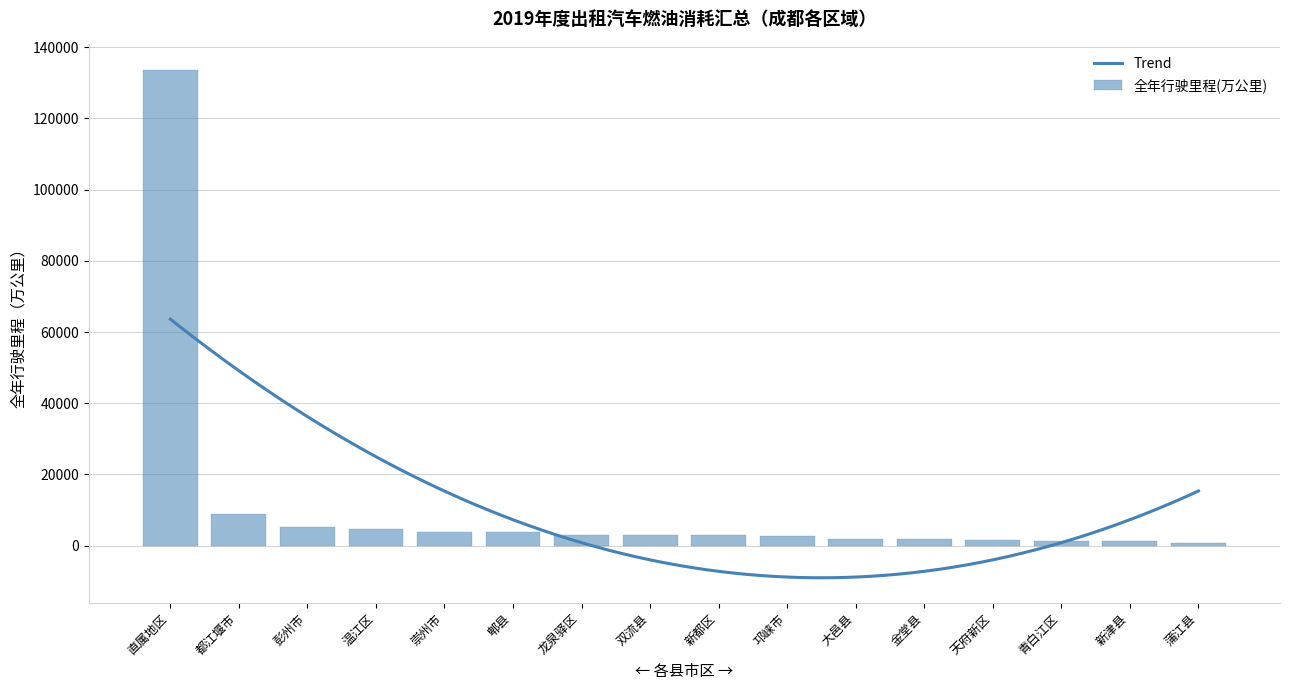

What is the lowest value of the Trend series?

-9028.5